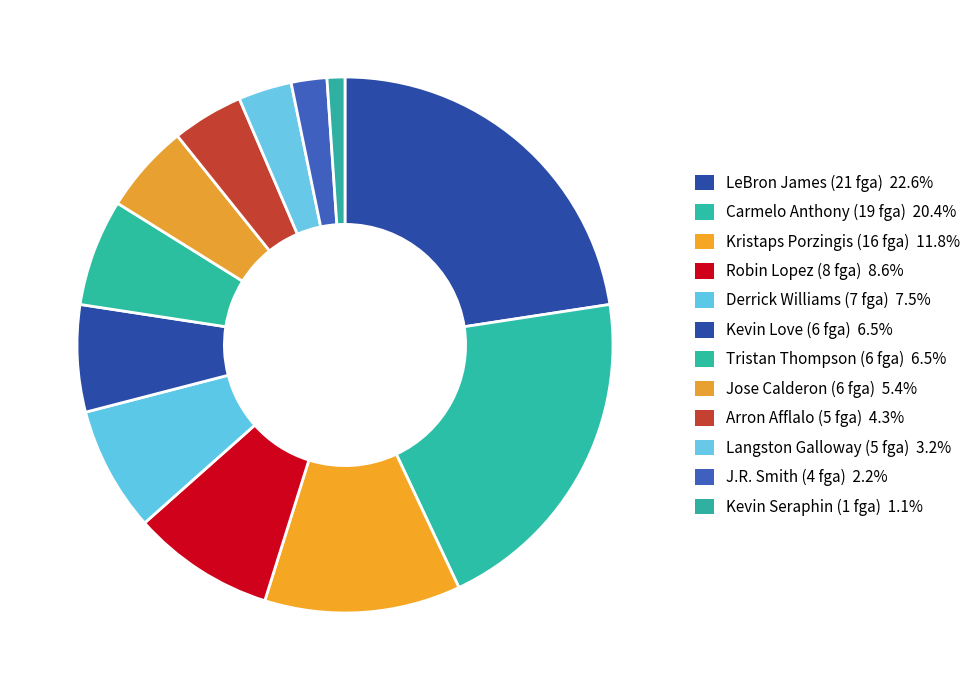

Is it true that Jose Calderon (6 fga) is 16% of the pie?

False